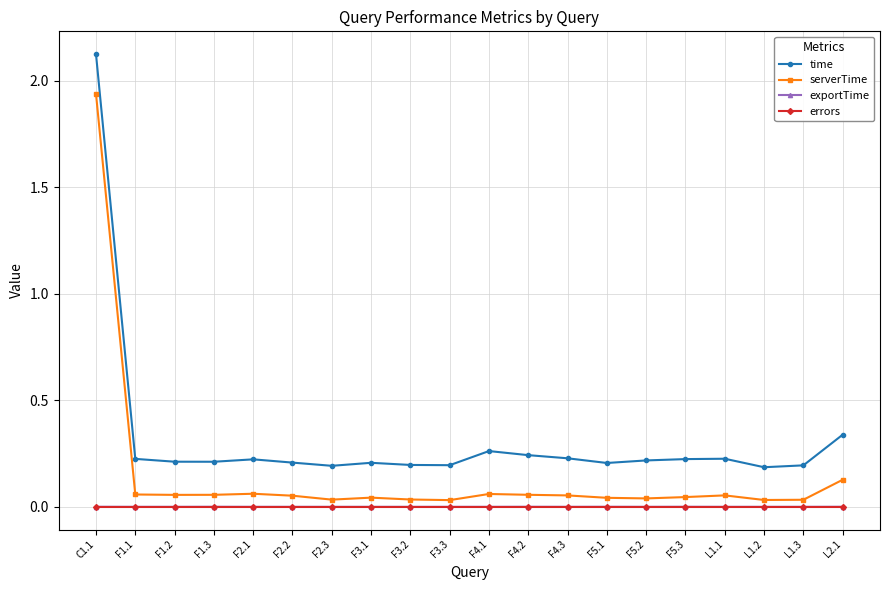

What position from the left is F5.1?

14